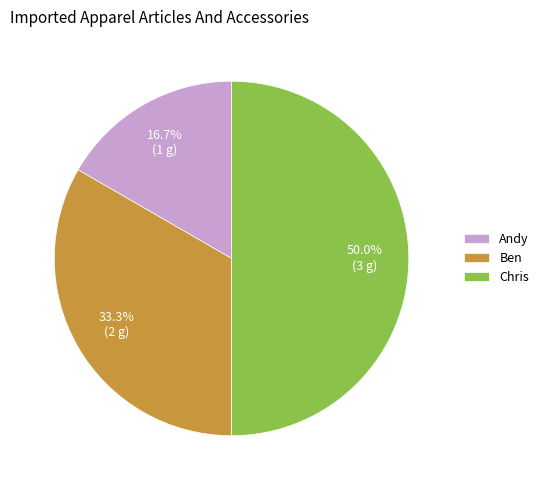

What percentage do Andy and Ben together represent?

50.0%